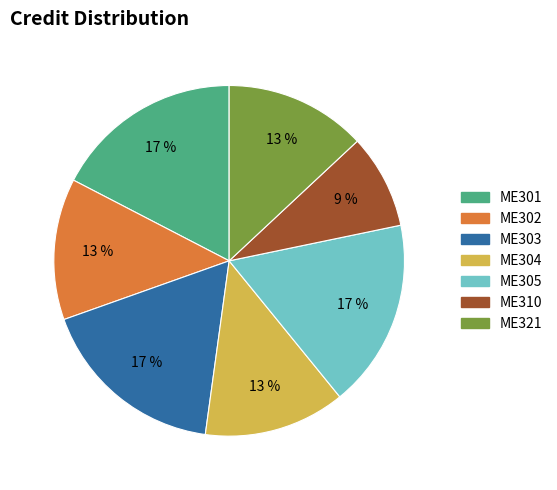

Count the number of slices in the pie.

7